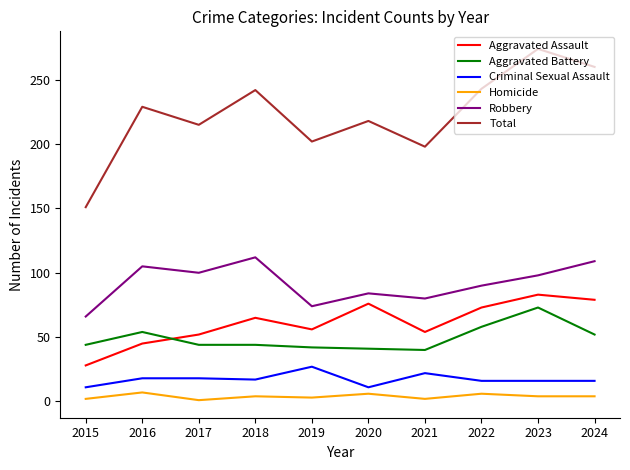

What is the maximum value shown in the chart?

274